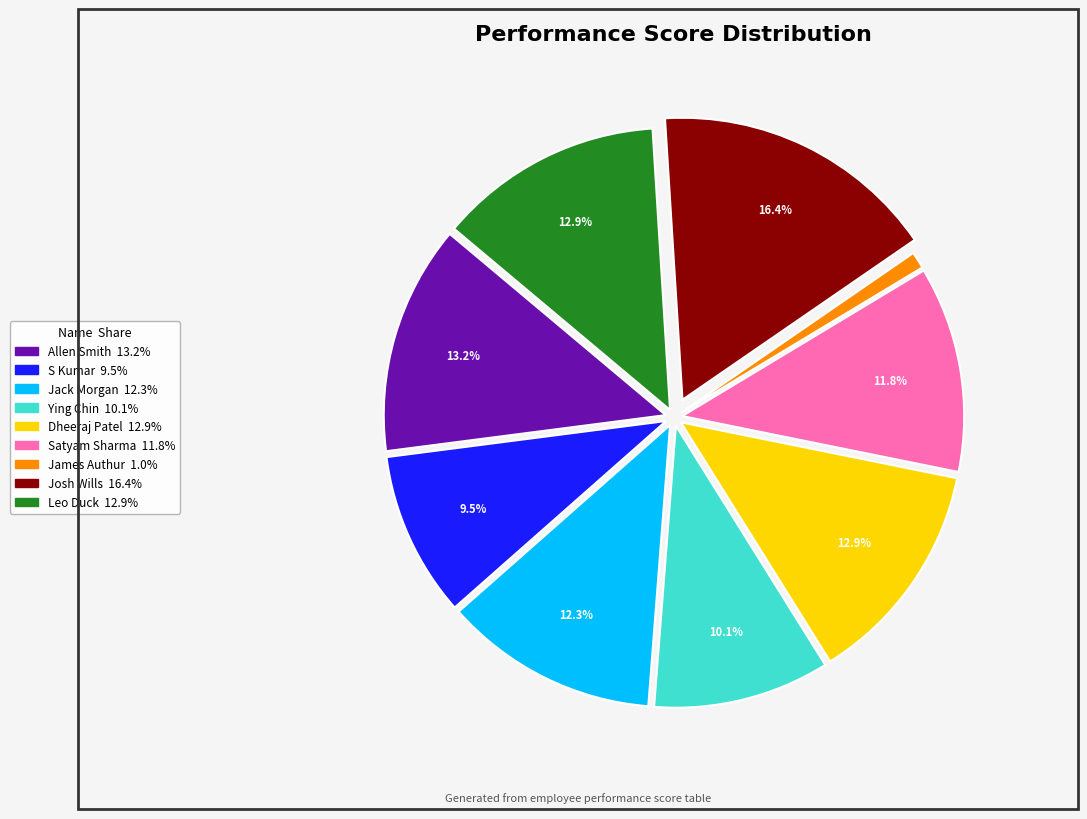

To the nearest percent, what is the average slice percentage?

11%